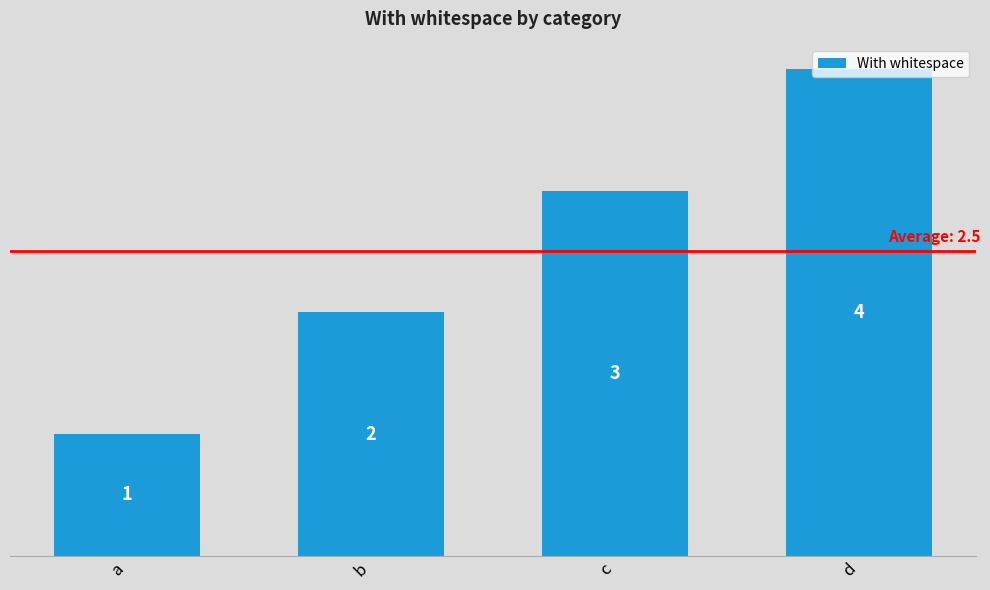

The value at a is 2. True or false?

False